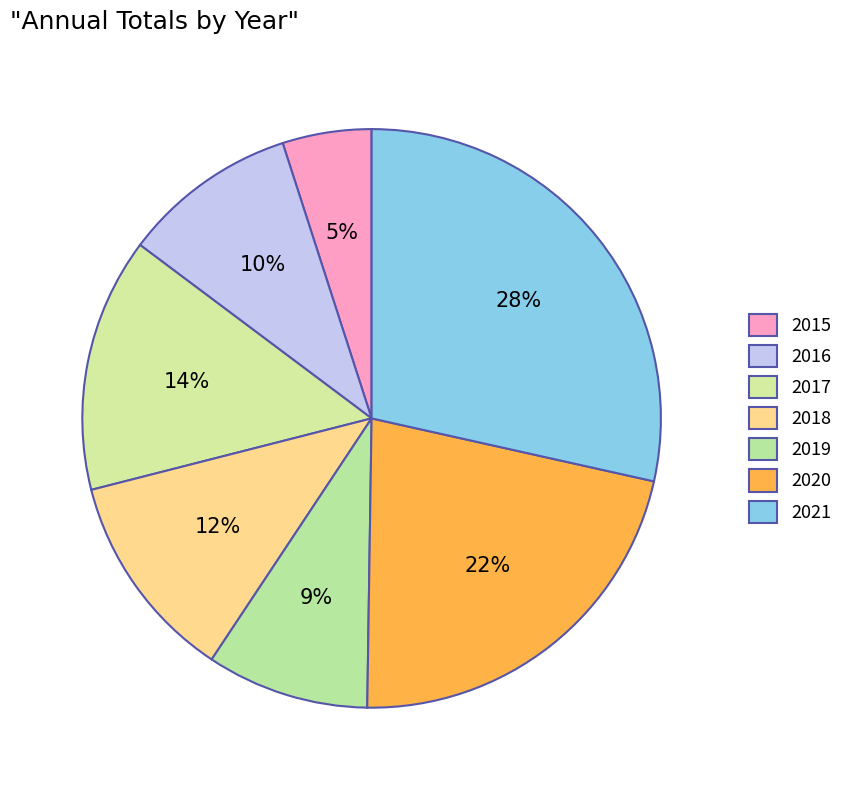

Rank the categories by value from highest to lowest.

2021, 2020, 2017, 2018, 2016, 2019, 2015